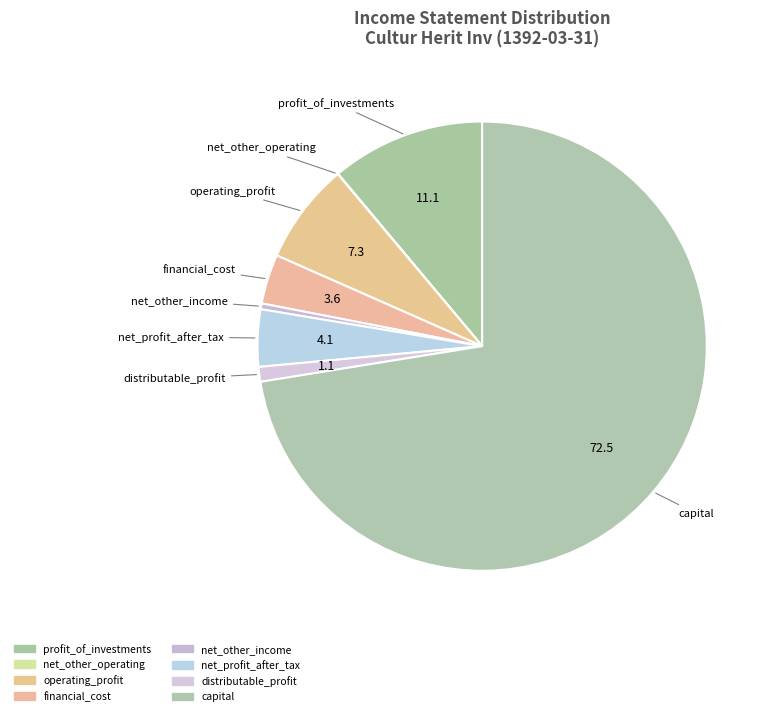

Does any single category account for the majority?

Yes